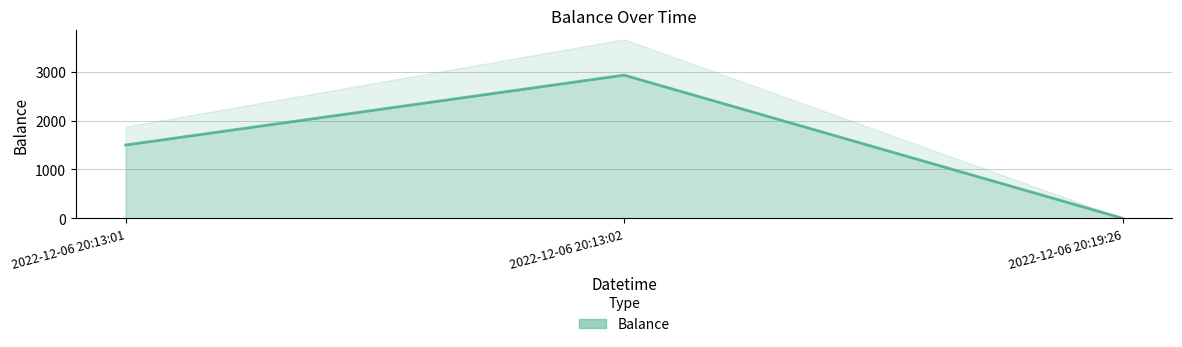

The chart shows a value of 953.2 at 2022-12-06 20:19:26. True or false?

False